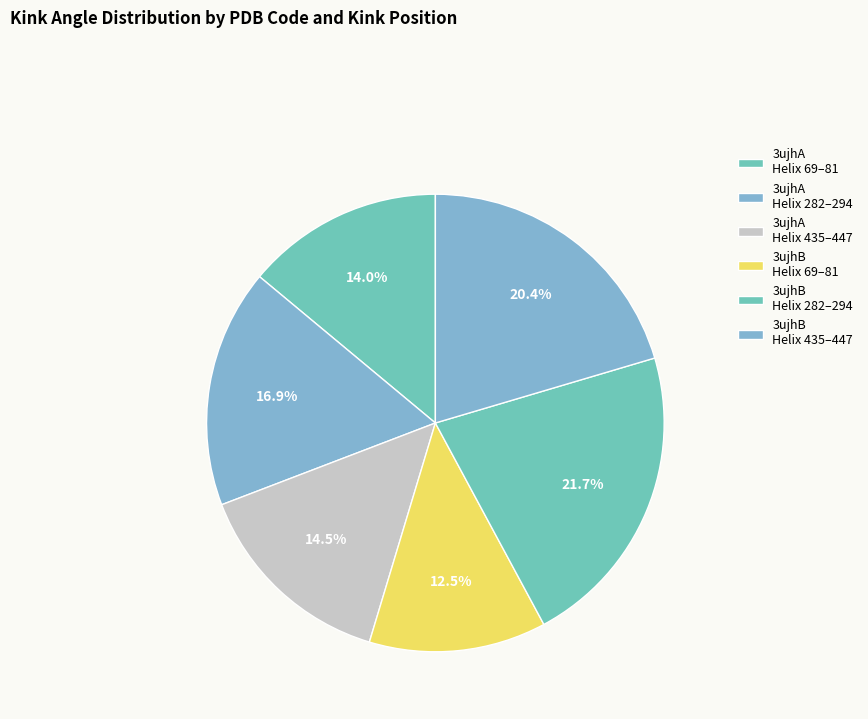

Is there a majority slice in this chart?

No